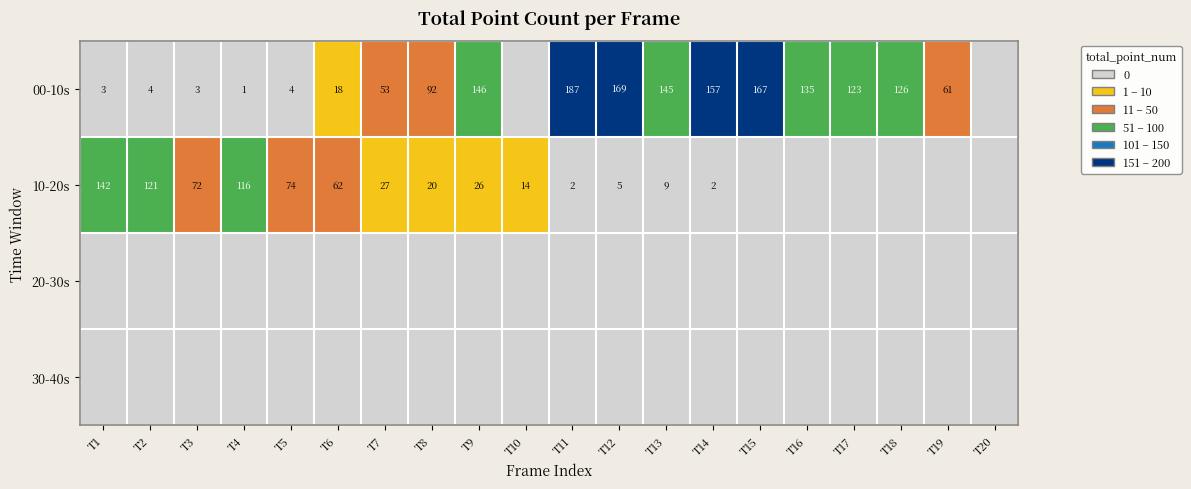

What is the total value across all series at T3?

75